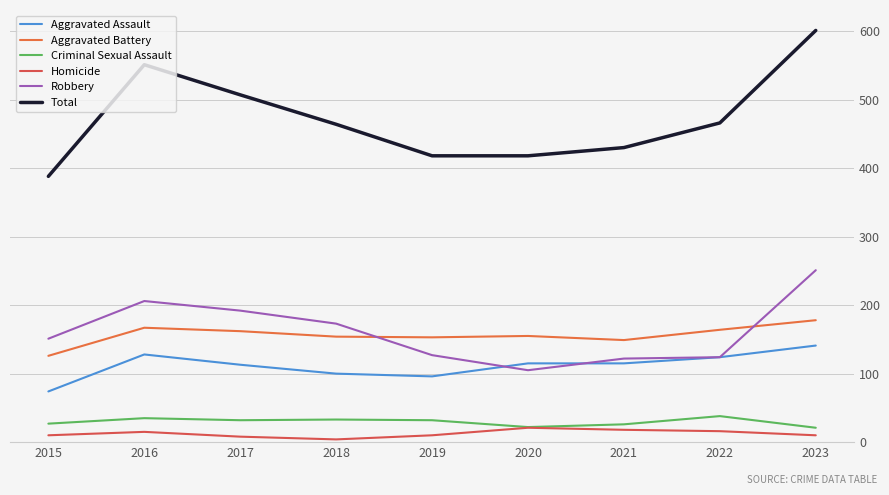

In Homicide, how many points are higher than both neighbors (excluding endpoints)?

2